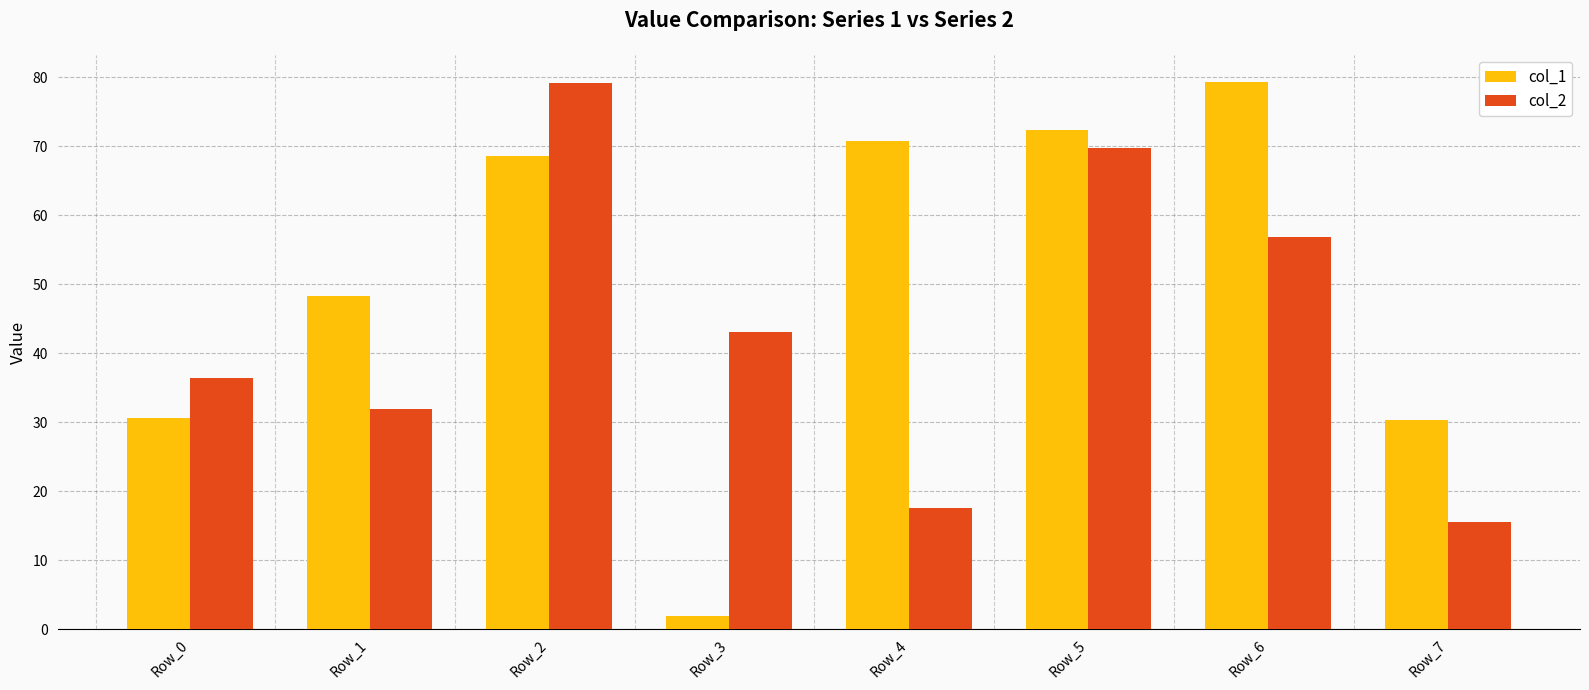

What is the sum of all col_1 values?

402.2